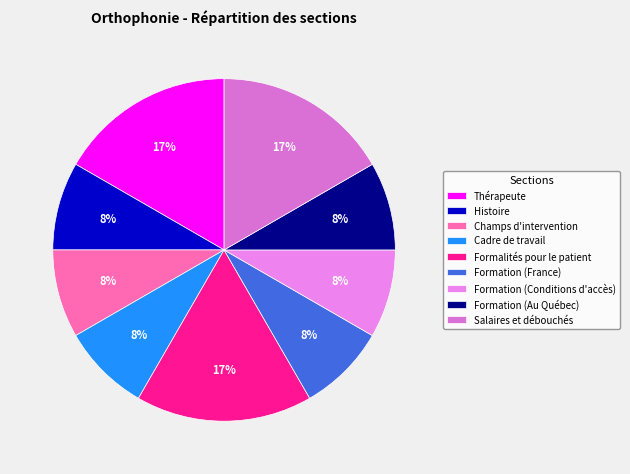

What is the ratio of the value at Cadre de travail to the value at Thérapeute?

0.5